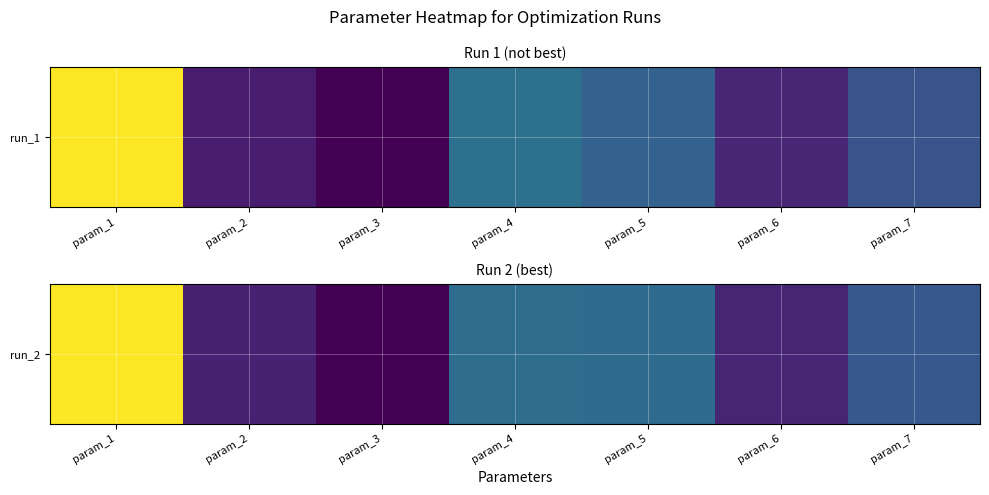

Where does the data first go above 58?

param_1